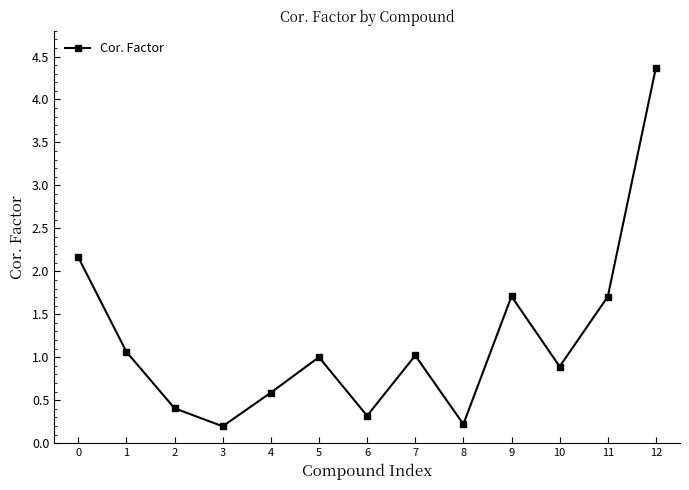

Between 4 and 11, which is larger?

11